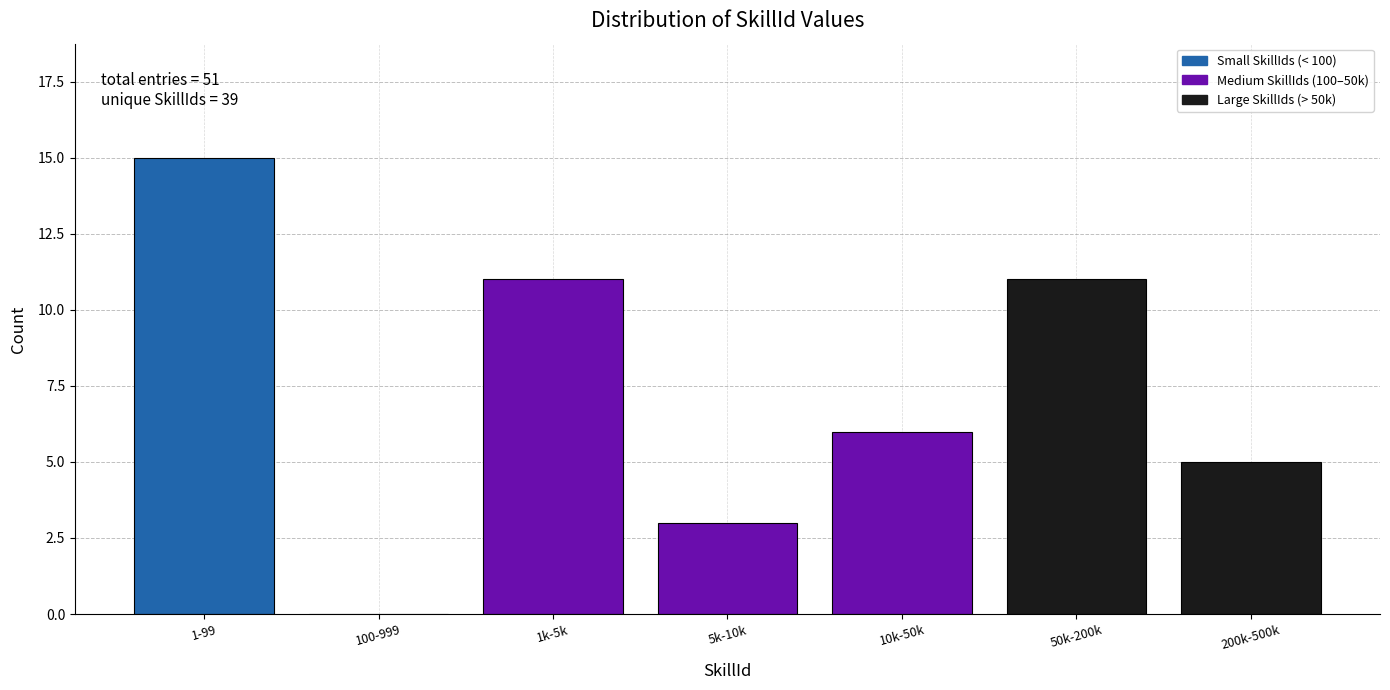

Reading right to left, what are all the values shown in this chart?

200k-500k=5	50k-200k=11	10k-50k=6	5k-10k=3	1k-5k=11	100-999=0	1-99=15